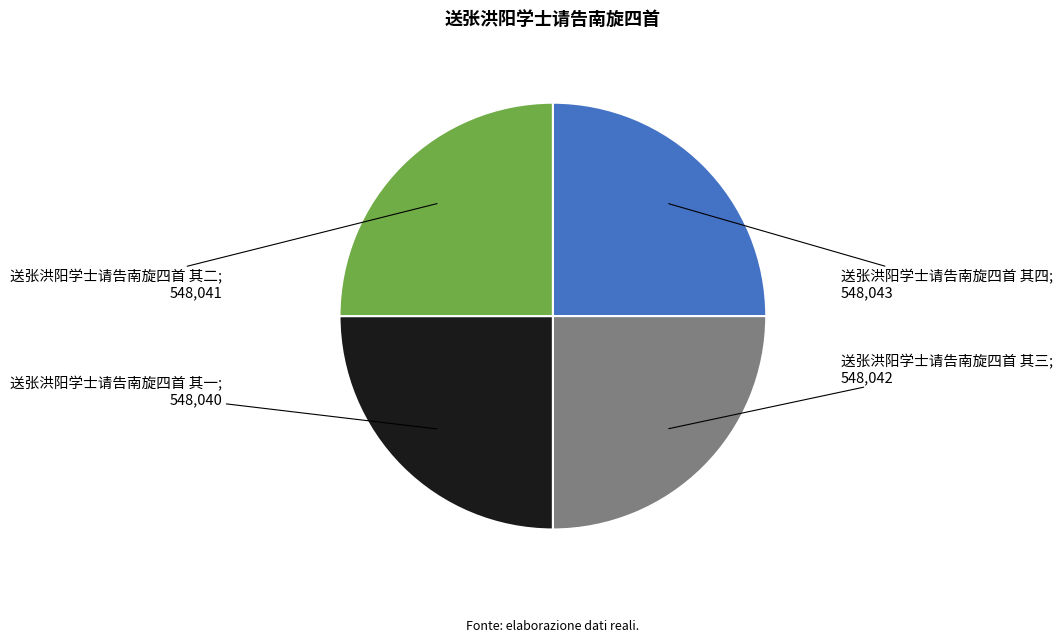

Count the number of slices in the pie.

4